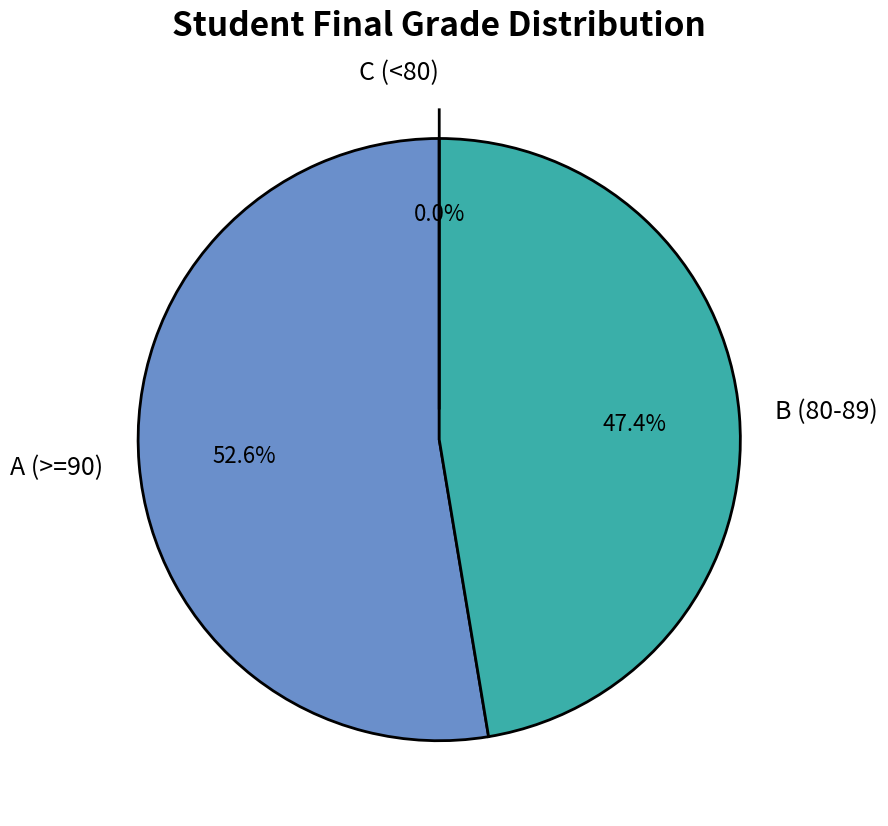

Does 874 represent more than half of the total?

No